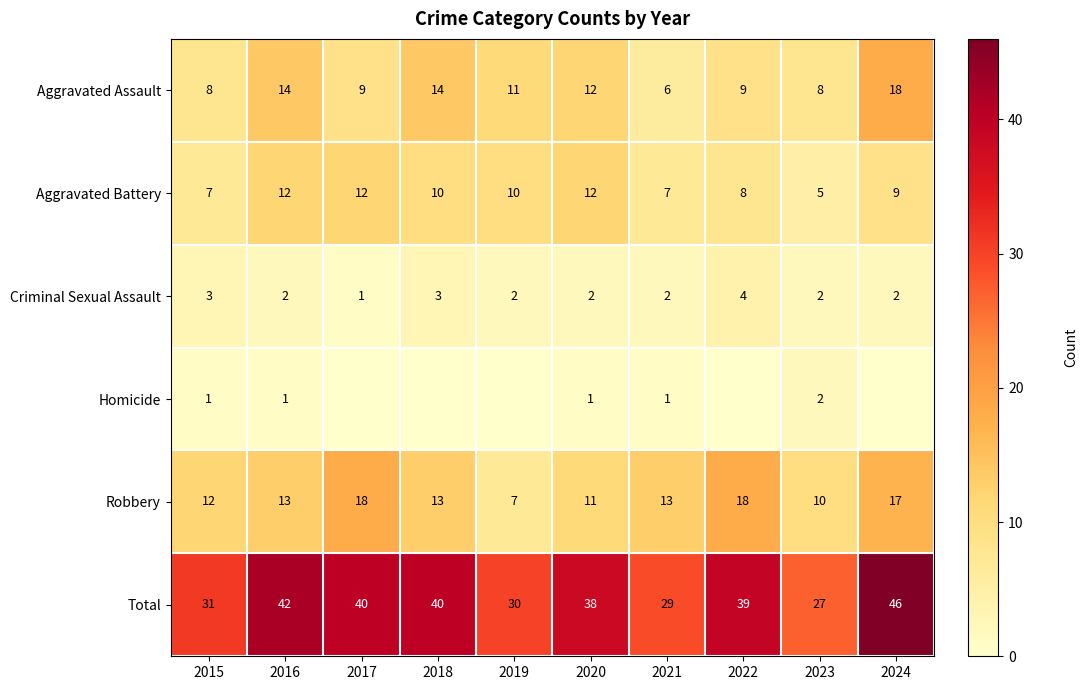

Is the value of Total at 2024 greater than the value of Robbery at 2024?

Yes